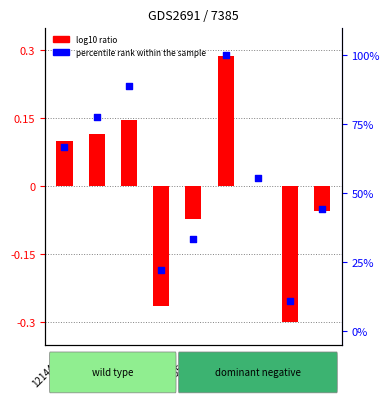

What is the total value across all series at 46884578?

44.4